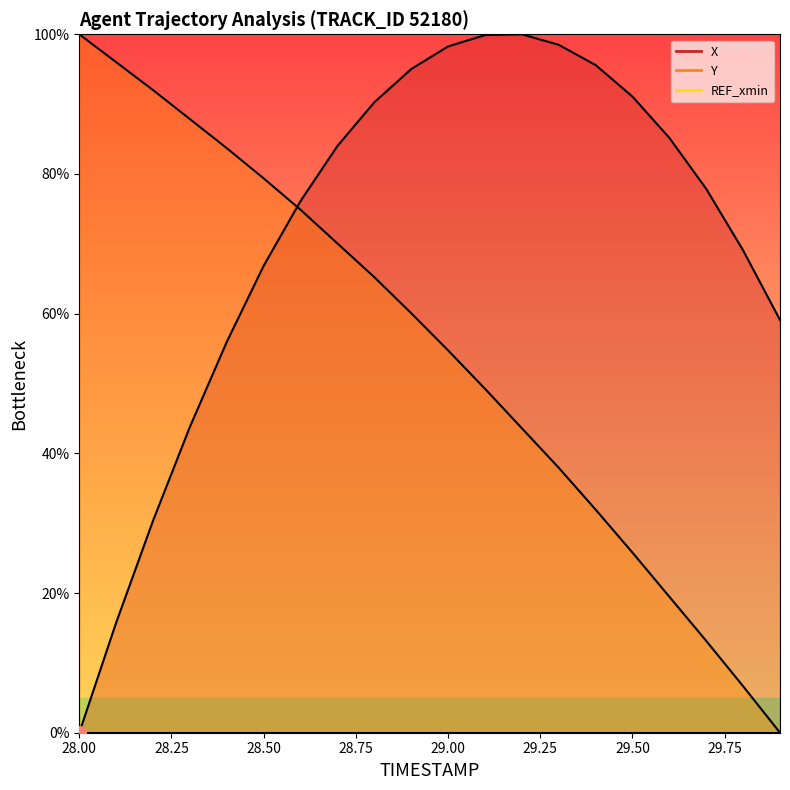

List the series in order of their overall mean, lowest first.

Y, X